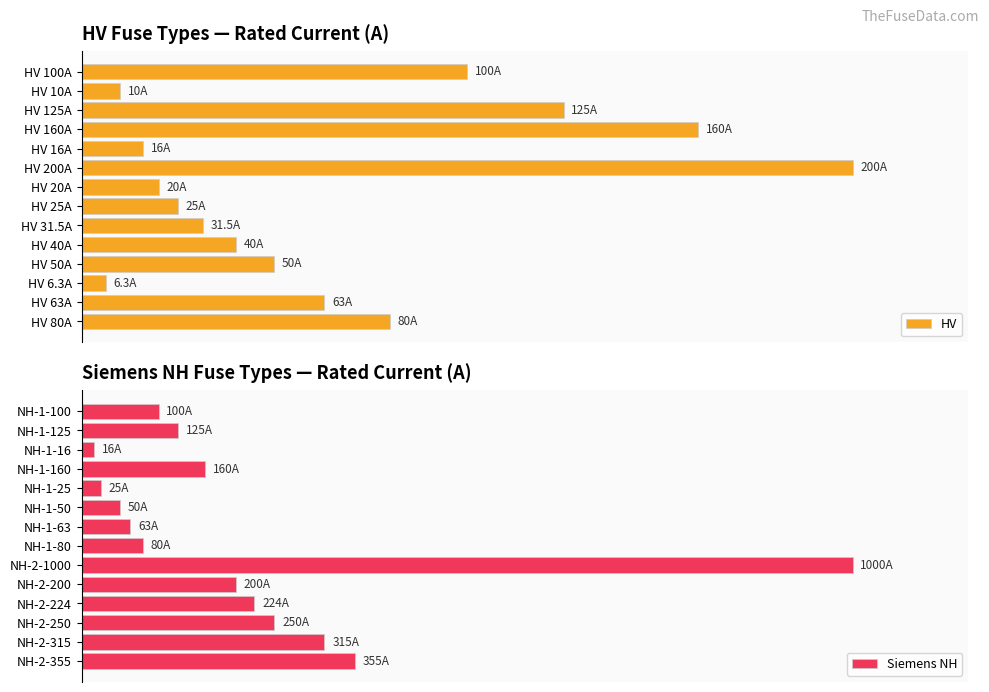

Reading right to left, extract all data points from this chart.

HV: 80.0	63.0	6.3	50.0	40.0	31.5	25.0	20.0	200.0	16.0	160.0	125.0	10.0	100.0
Siemens NH: 355.0	315.0	250.0	224.0	200.0	1000.0	80.0	63.0	50.0	25.0	160.0	16.0	125.0	100.0